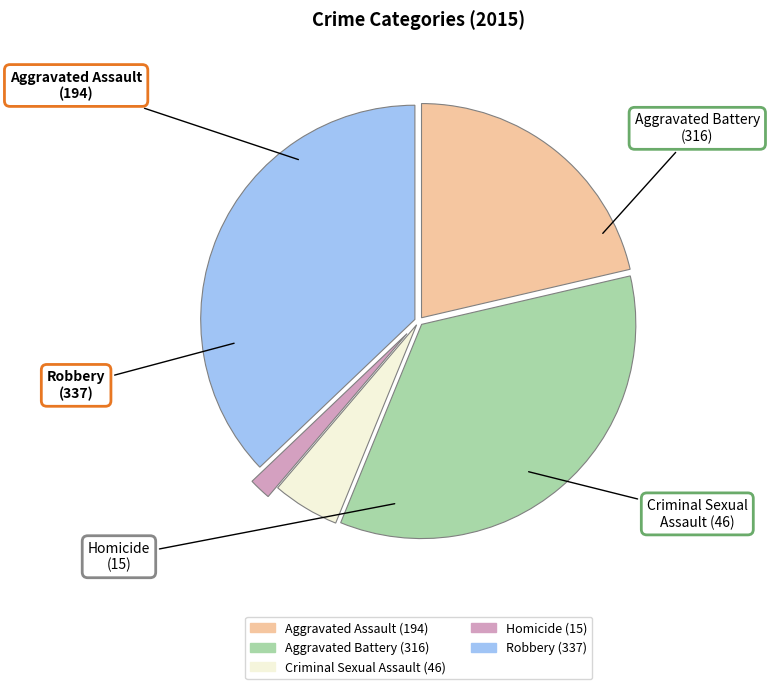

True or false: Aggravated Battery accounts for 29% of the total.

False